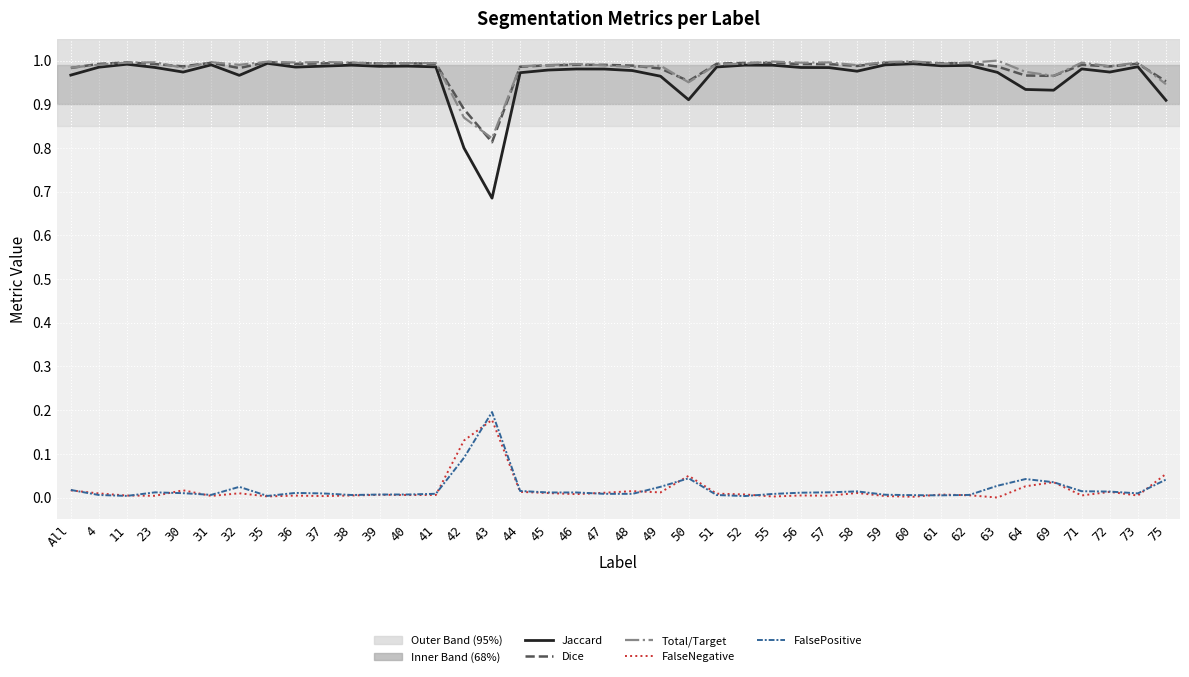

True or false: Dice and FalsePositive intersect in this chart.

False